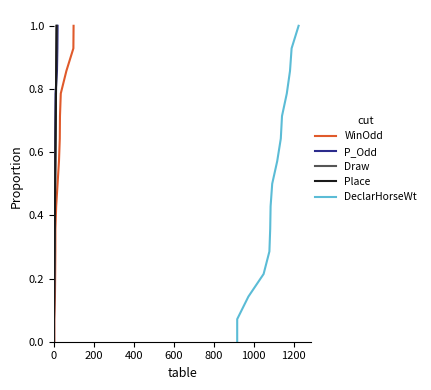

What is the sum of the Place values at 9 and 14?

1.6